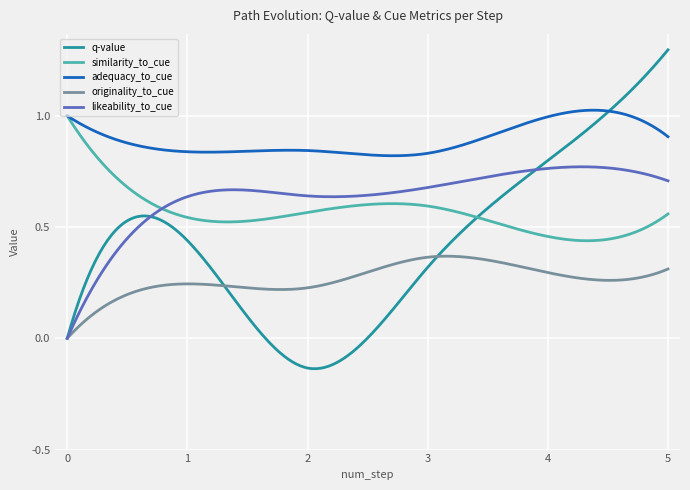

True or false: originality_to_cue and adequacy_to_cue intersect in this chart.

False